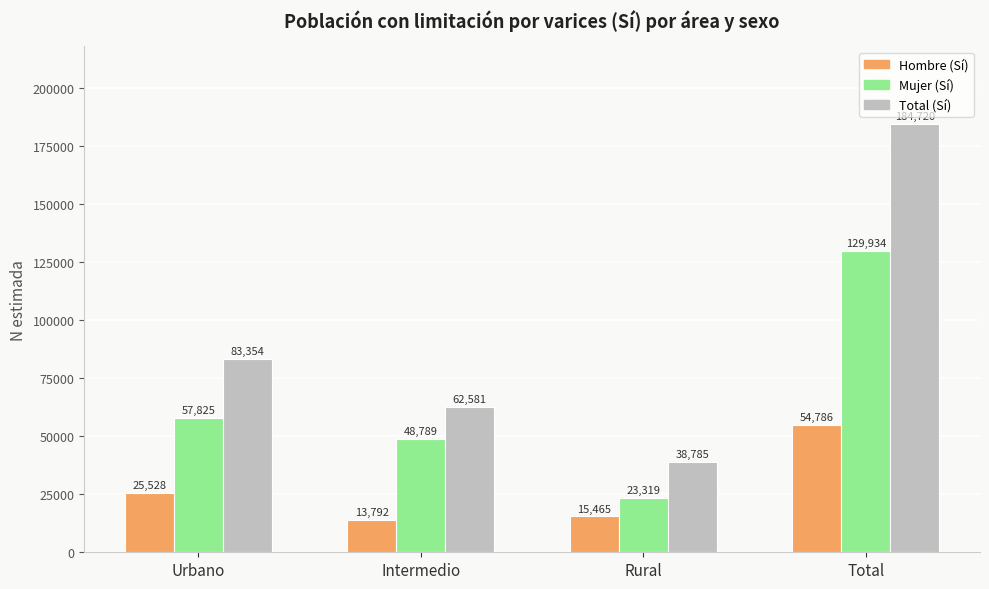

What is the label of the 3rd bar from the left?

Rural